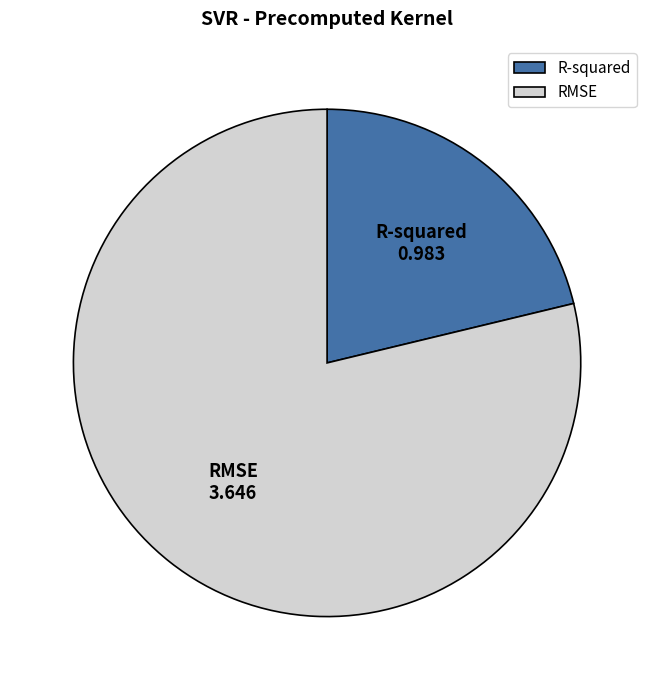

Do R-squared and RMSE together represent more than half of the pie?

Yes